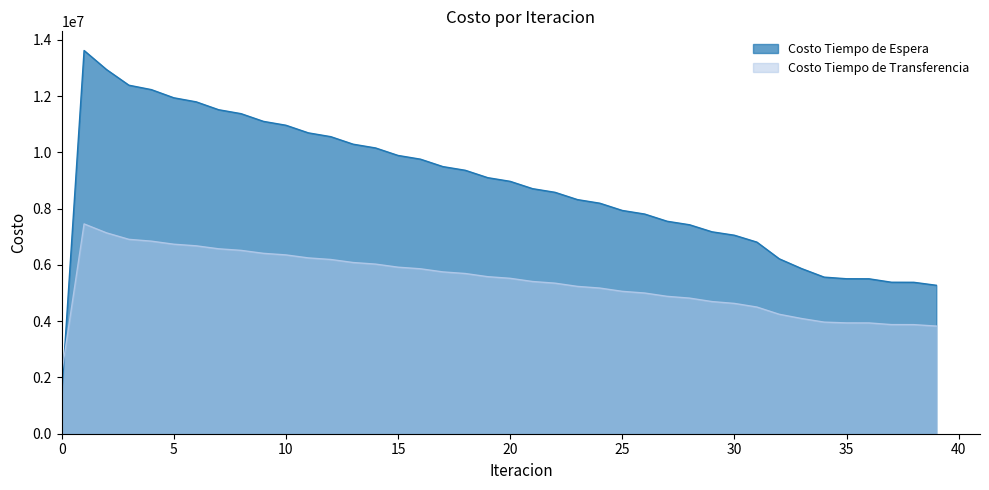

Does the chart display data point markers on the line(s)?

No